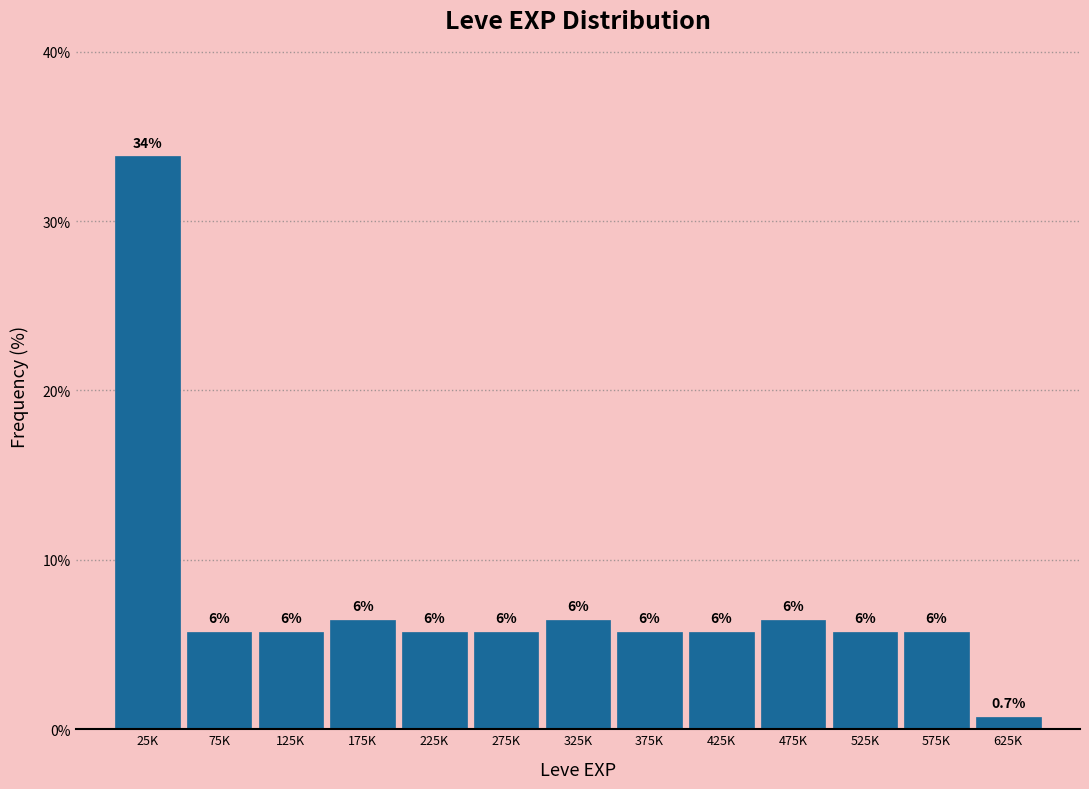

Does the chart contain any negative values?

No